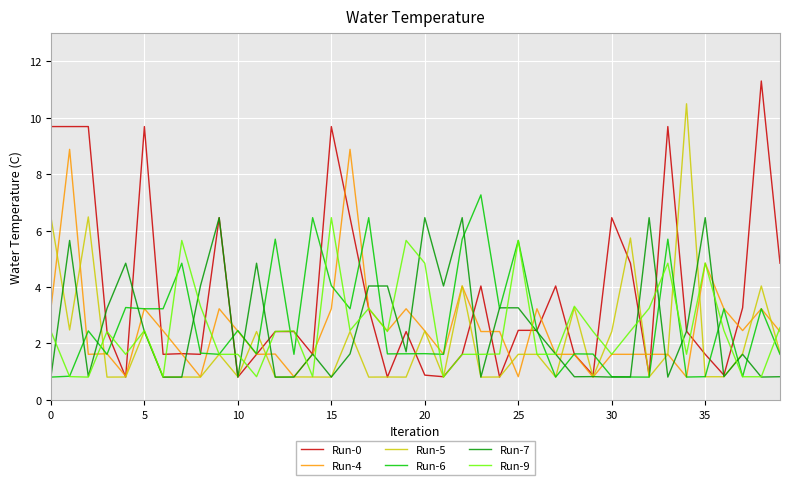

Which series has the largest total across all categories?

Run-0